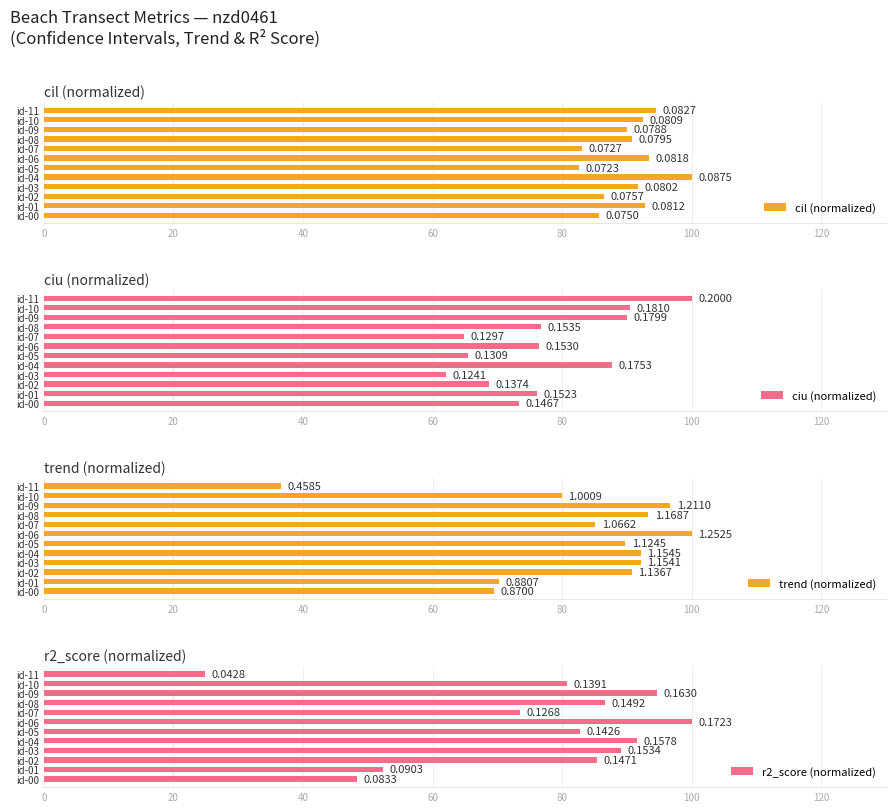

How many values in the ciu (normalized) series are below 76?

5